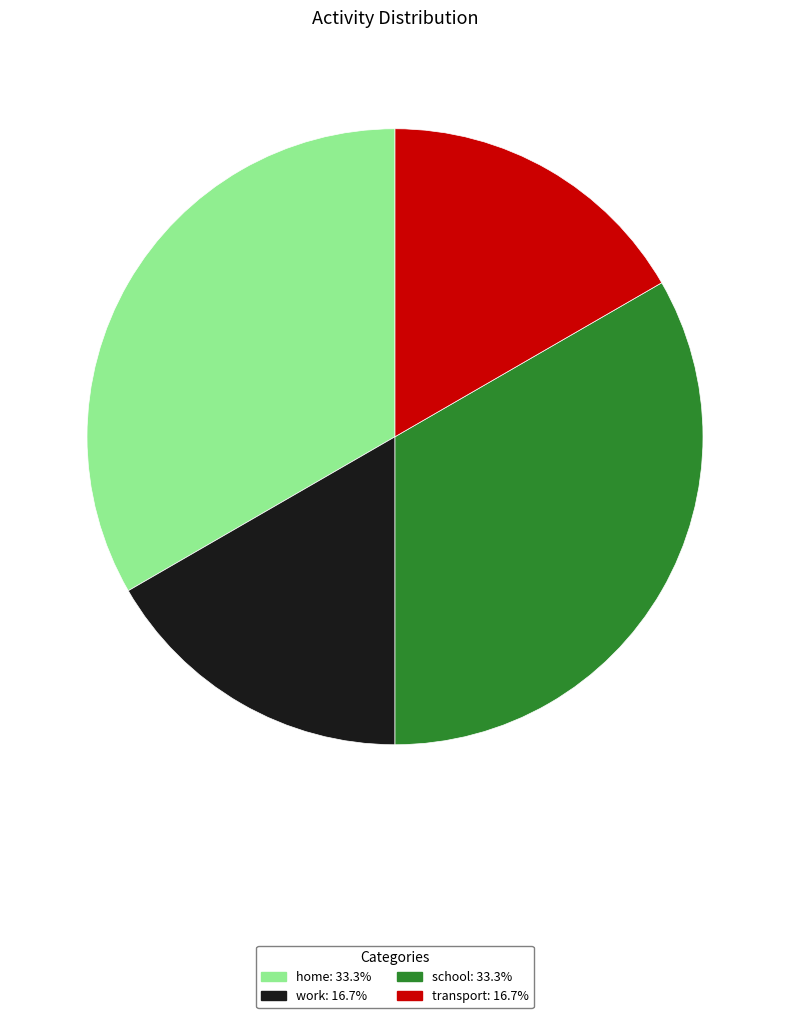

Is there any slice that represents more than half of the pie?

No